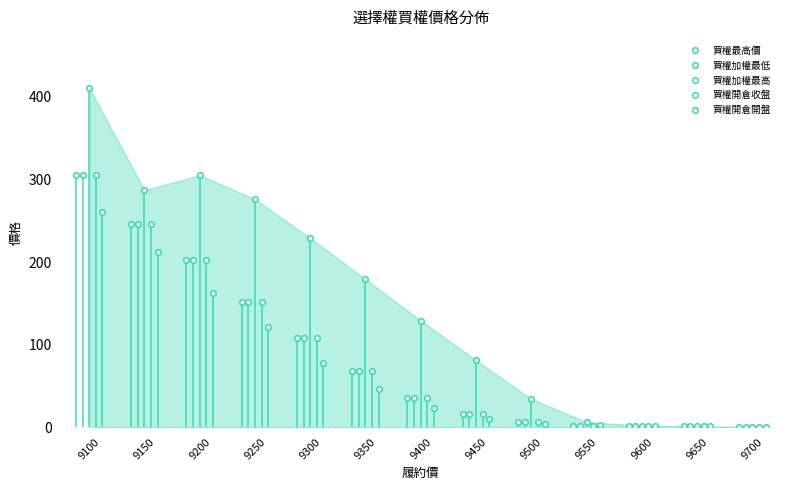

What is the total value across all series at 9600?

6.2